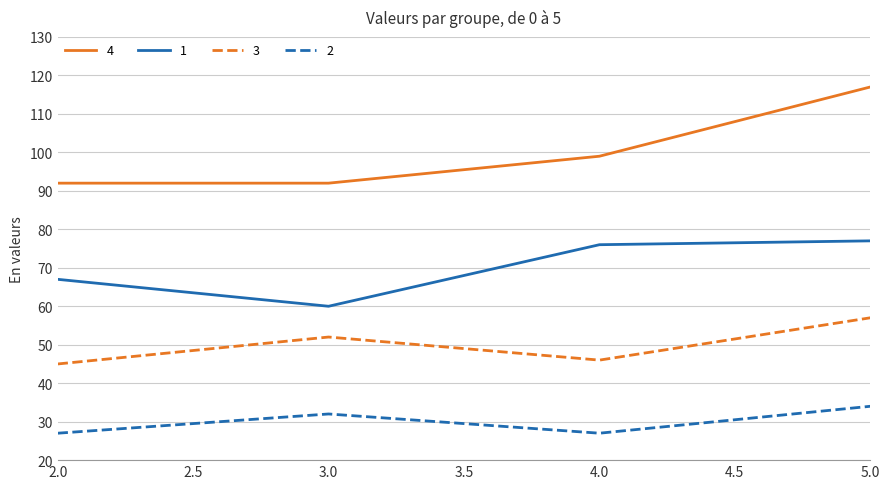

List the series in order of their overall mean, highest first.

4, 1, 3, 2